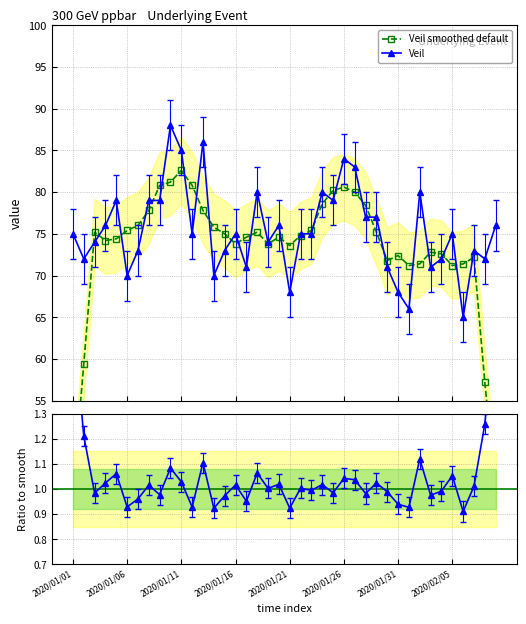

What is the smallest value displayed?

0.9